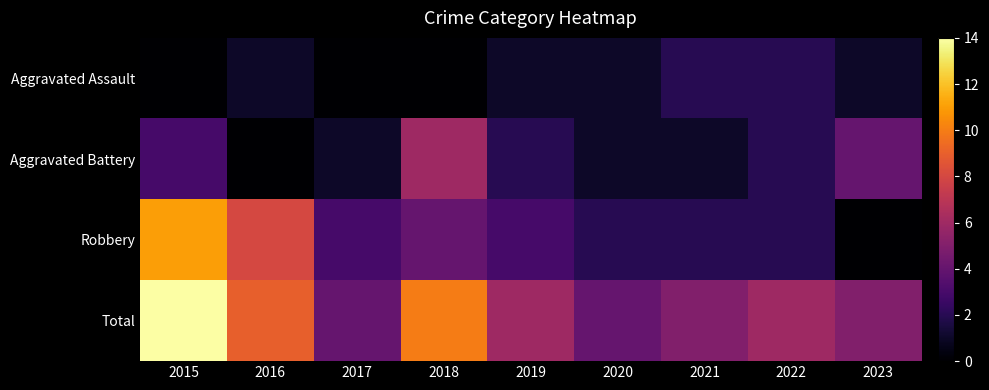

At how many categories does at least one series exceed 8?

3